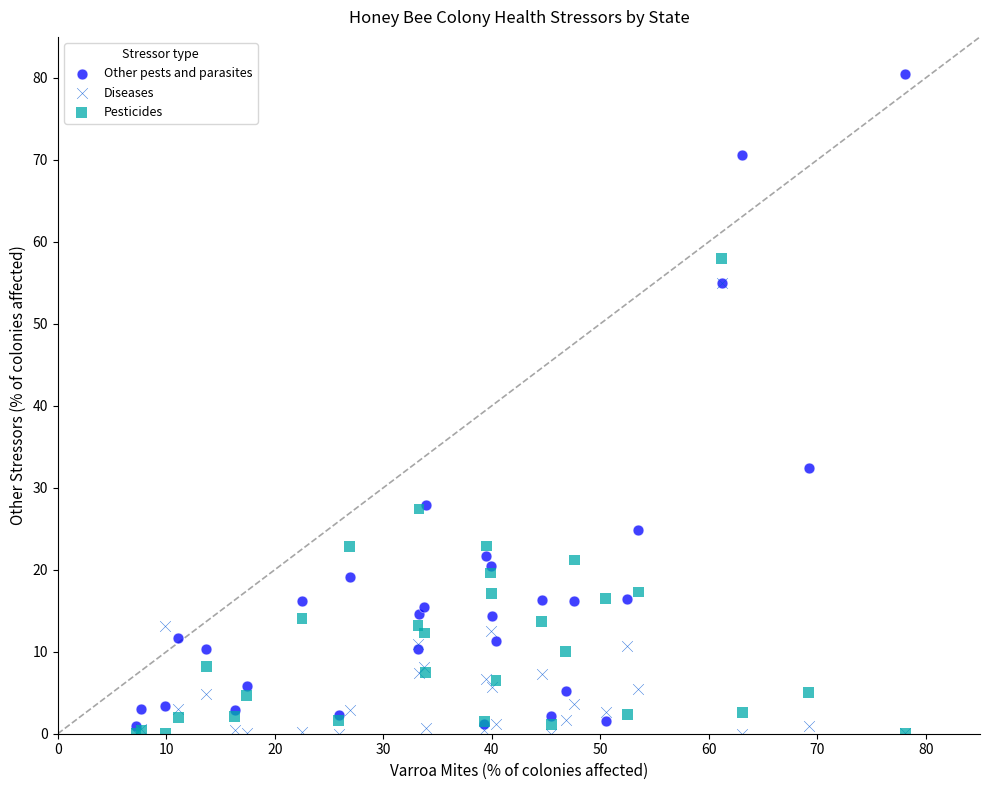

What are all the series names shown in the legend?

Other pests and parasites, Diseases, Pesticides